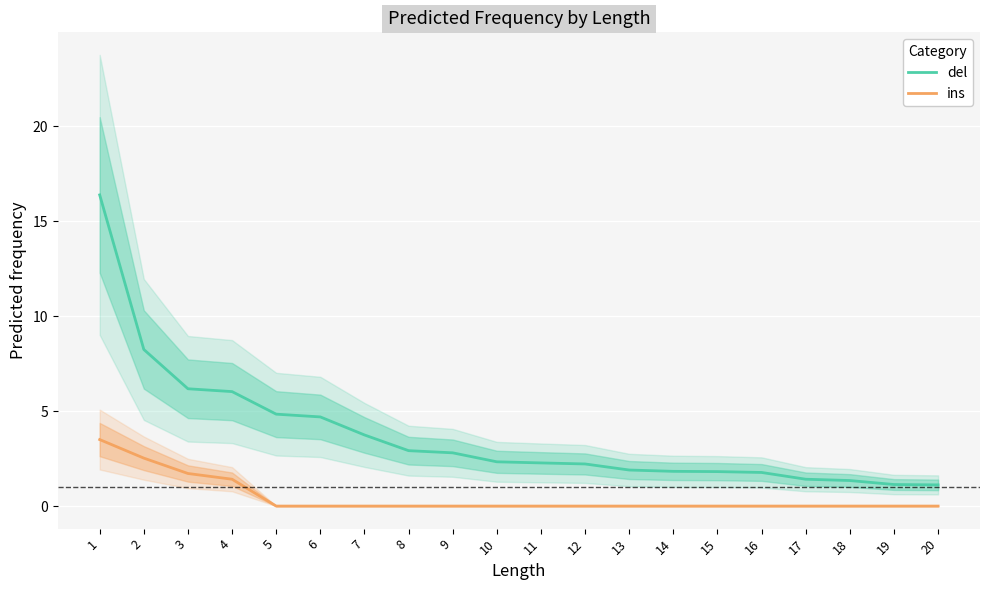

Which series has the widest spread of values?

del